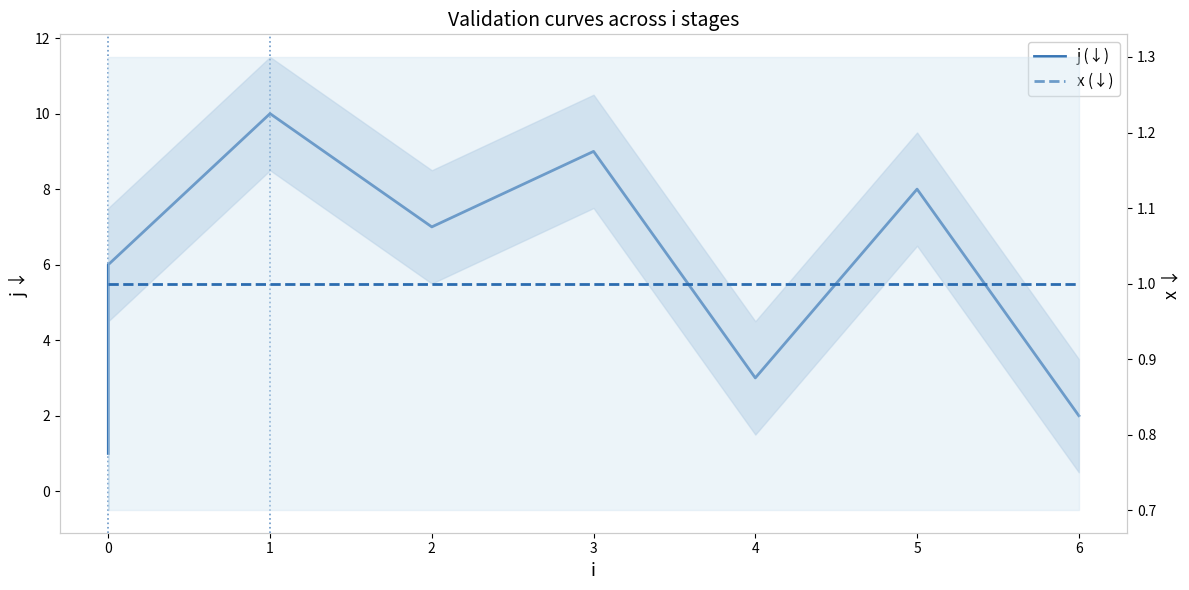

List the series in order of their peak value, highest first.

j (↓), x (↓)